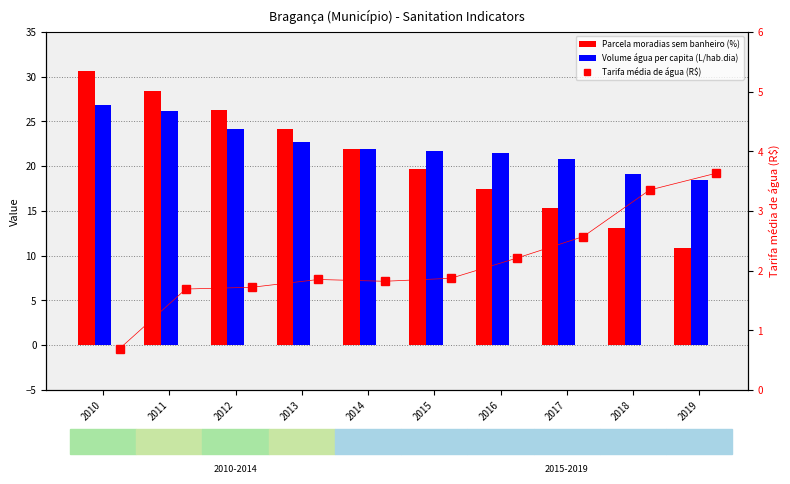

Does the chart contain stacked bars?

No